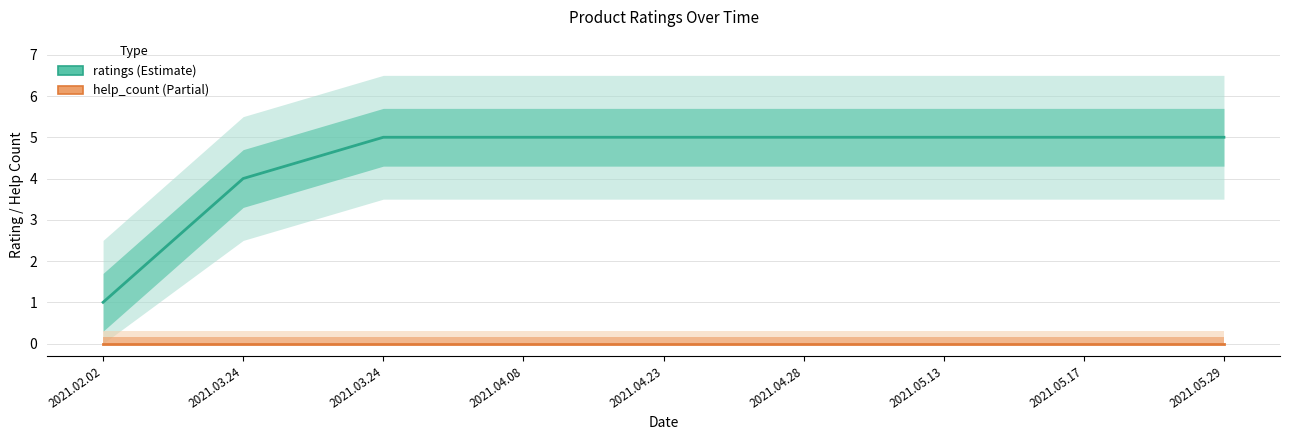

Where is help_count nearest to the value 0?

2021.02.02